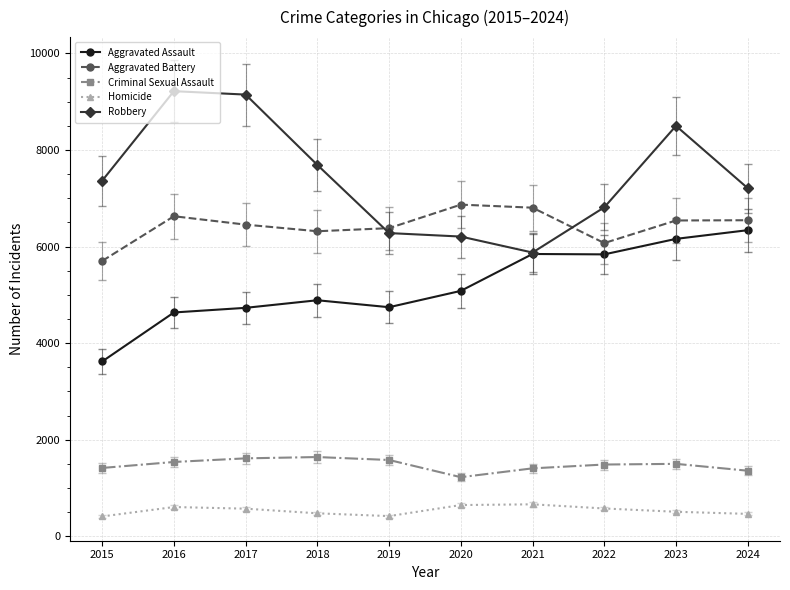

What is the spread (max minus min) of values at 2015?

6953